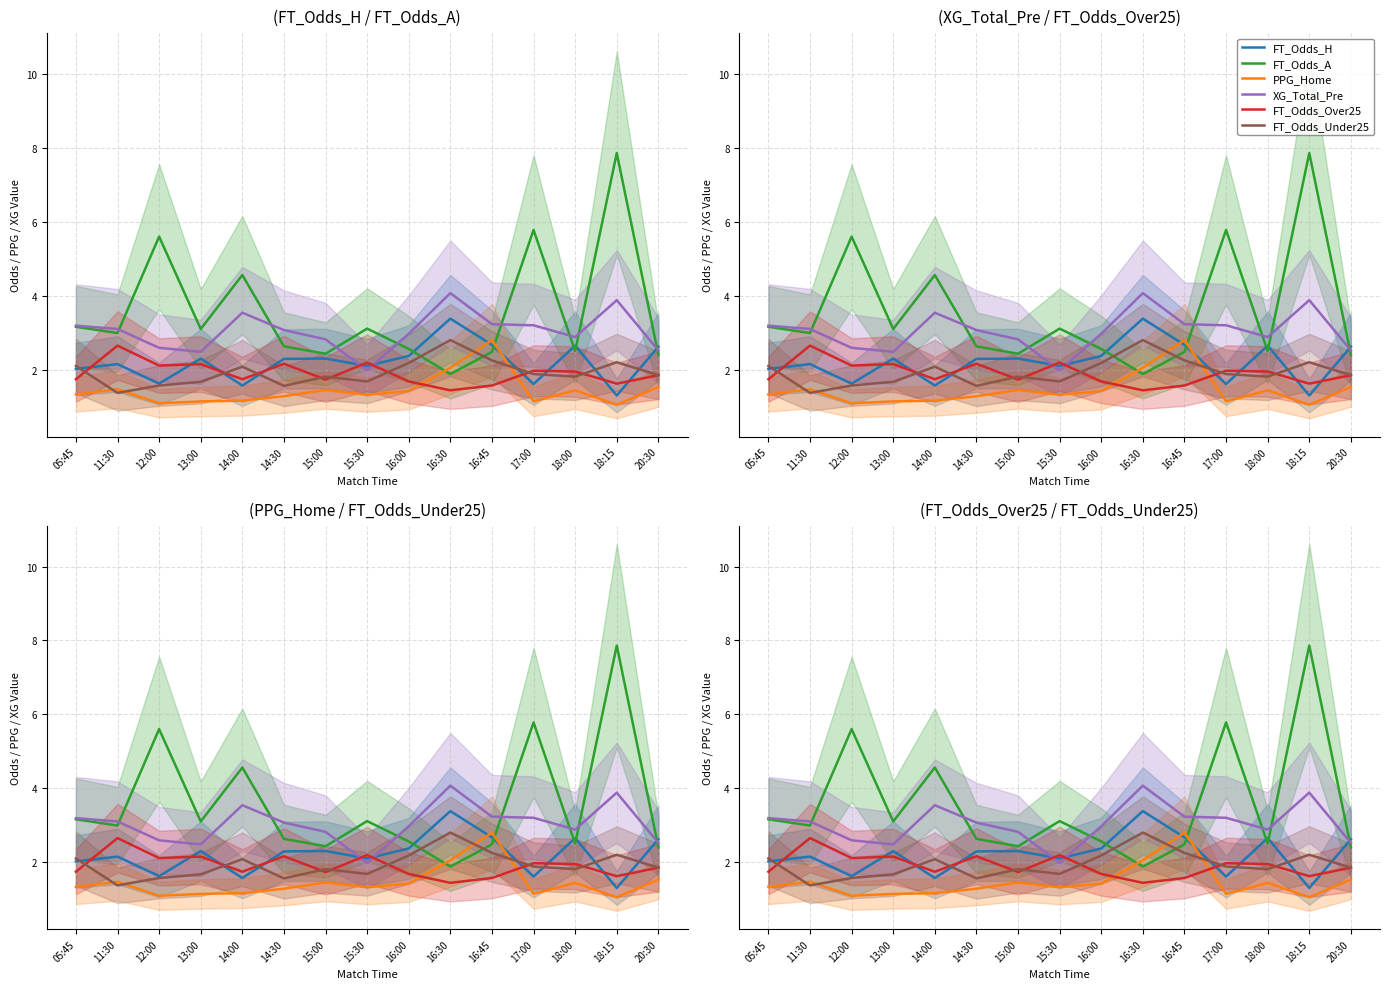

Which series has the largest total across all categories?

FT_Odds_A